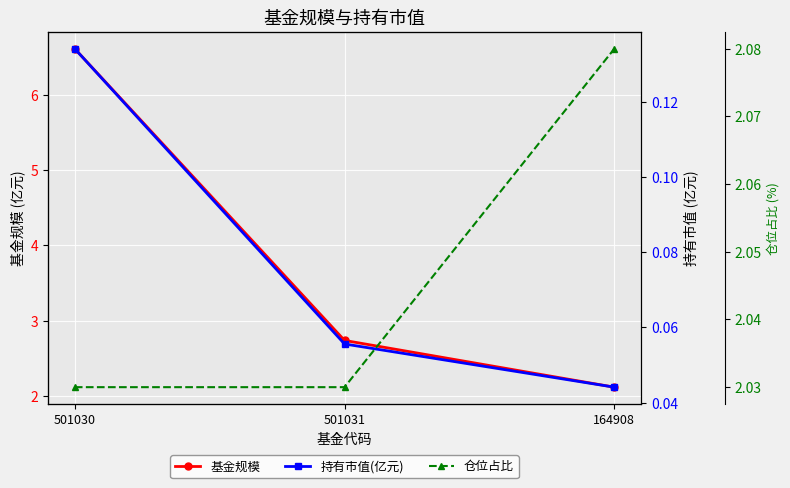

What is the difference between the maximum and minimum values in the 仓位占比 series?

0.1